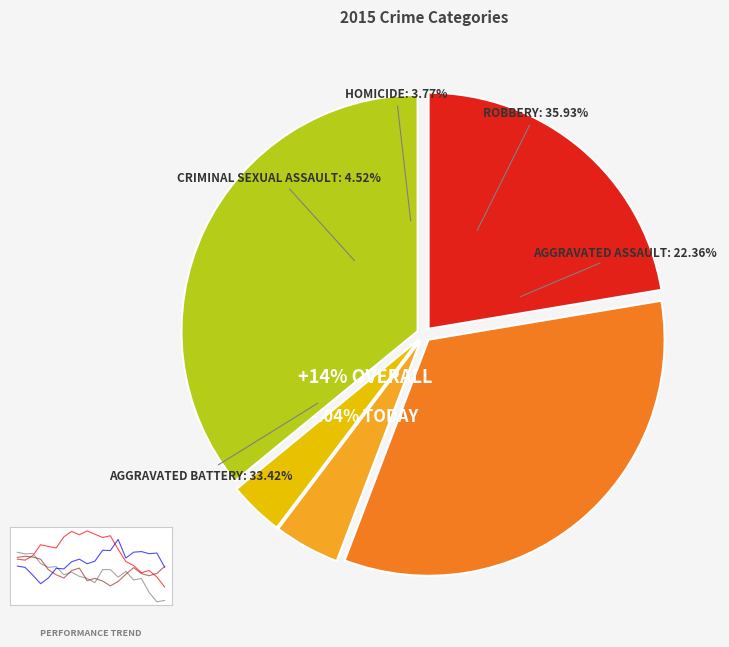

Approximately how many times larger is the value at Homicide compared to Criminal Sexual Assault?

0.8